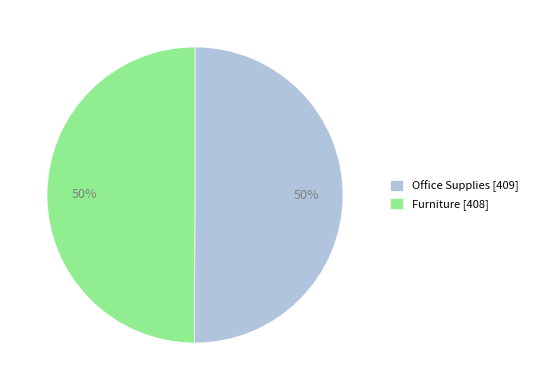

To the nearest percent, what is the average slice percentage?

50%